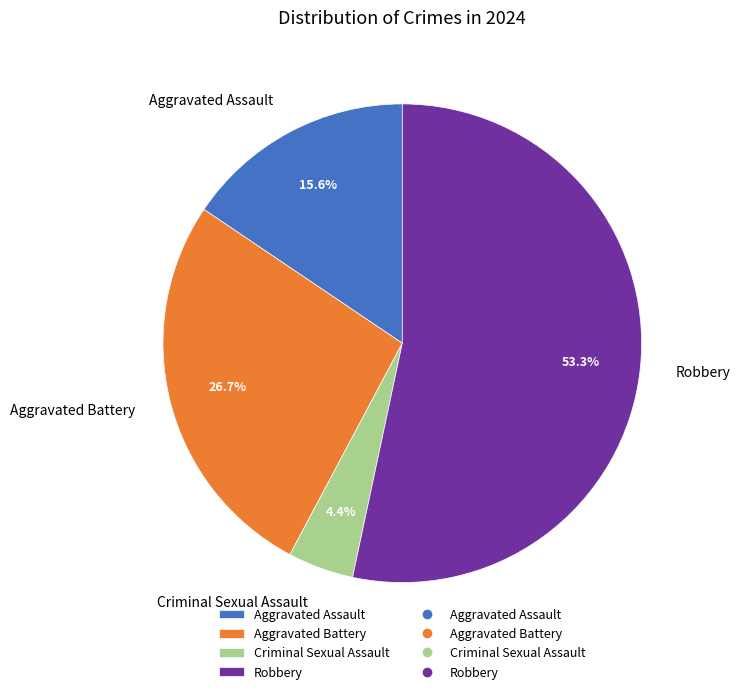

What is the ratio of the value at Criminal Sexual Assault to the value at Robbery?

0.1